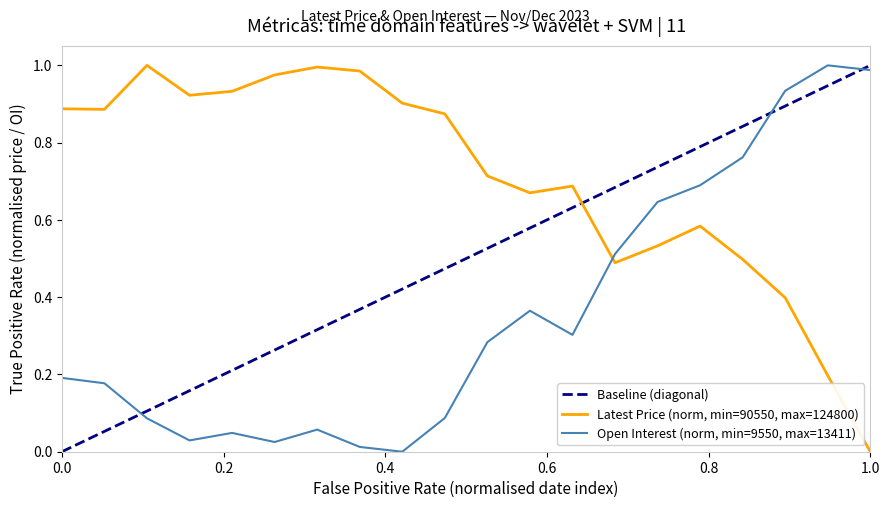

Between Dec 01 and Nov 14, which is larger?

Nov 14